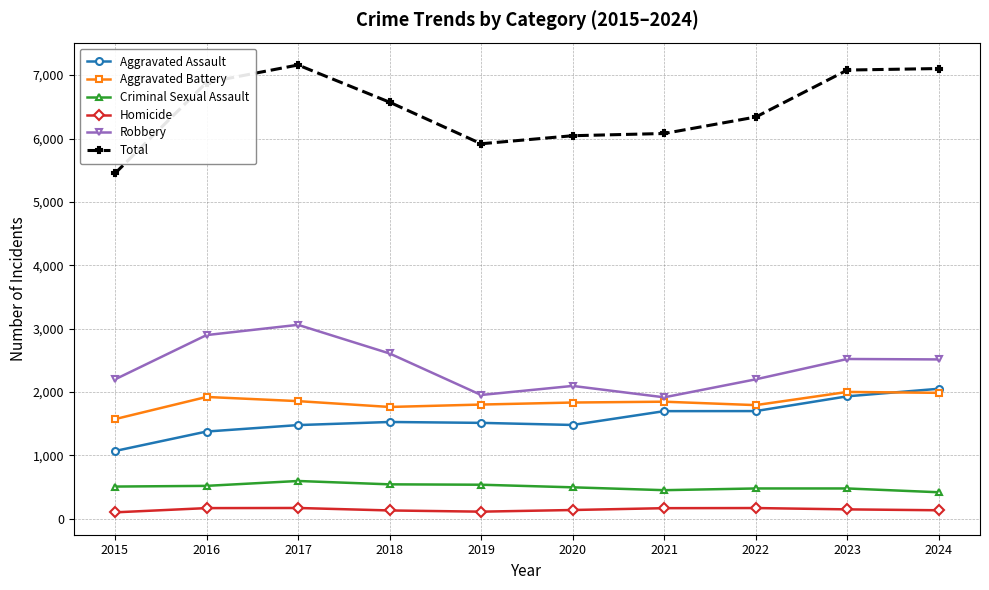

True or false: Criminal Sexual Assault and Aggravated Assault cross at least once.

False